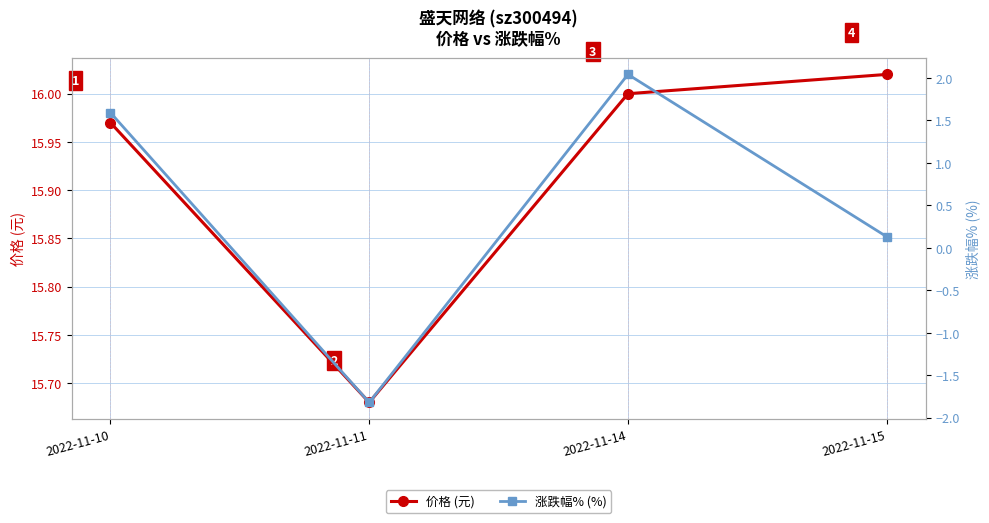

What is the difference between the highest and lowest values at 2022-11-11?

17.5